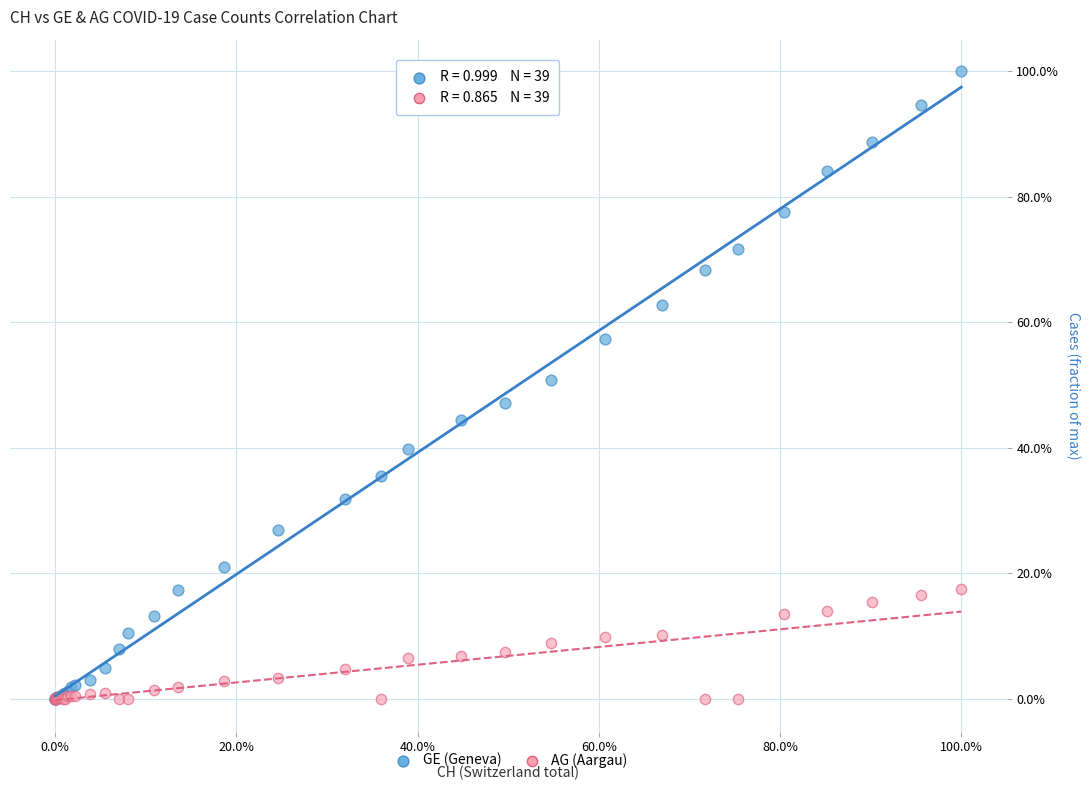

What are all the series names shown in the legend?

GE (Geneva), AG (Aargau)